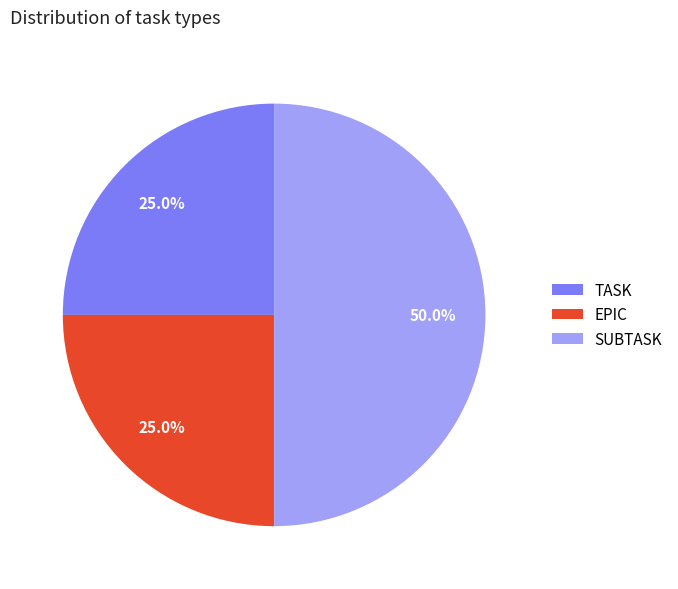

Is it true that SUBTASK is 50% of the pie?

True